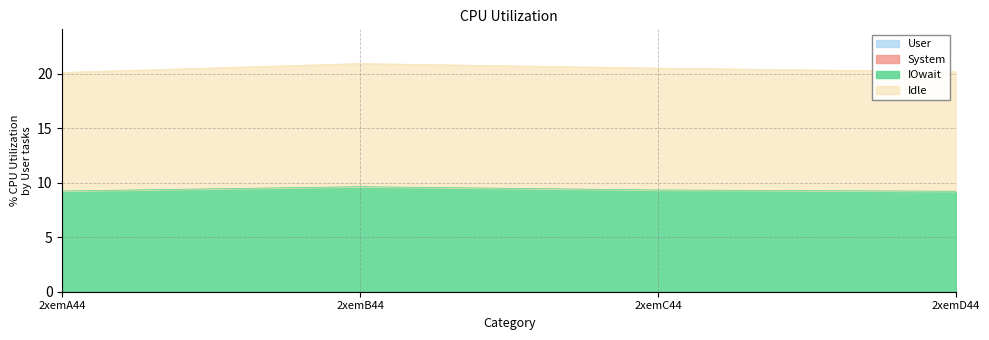

At which category does the chart reach its minimum across all series?

2xemA44